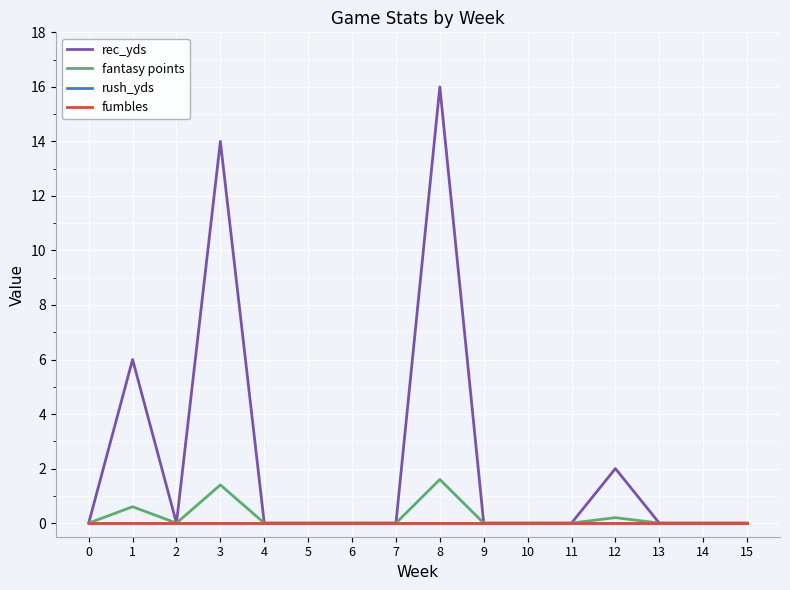

Is this an area chart (filled region under the line)?

No